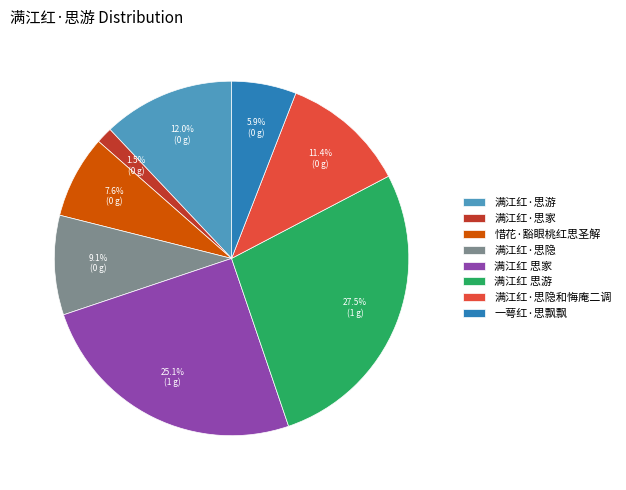

To the nearest percent, what is the difference between the largest and smallest slice percentages?

26%